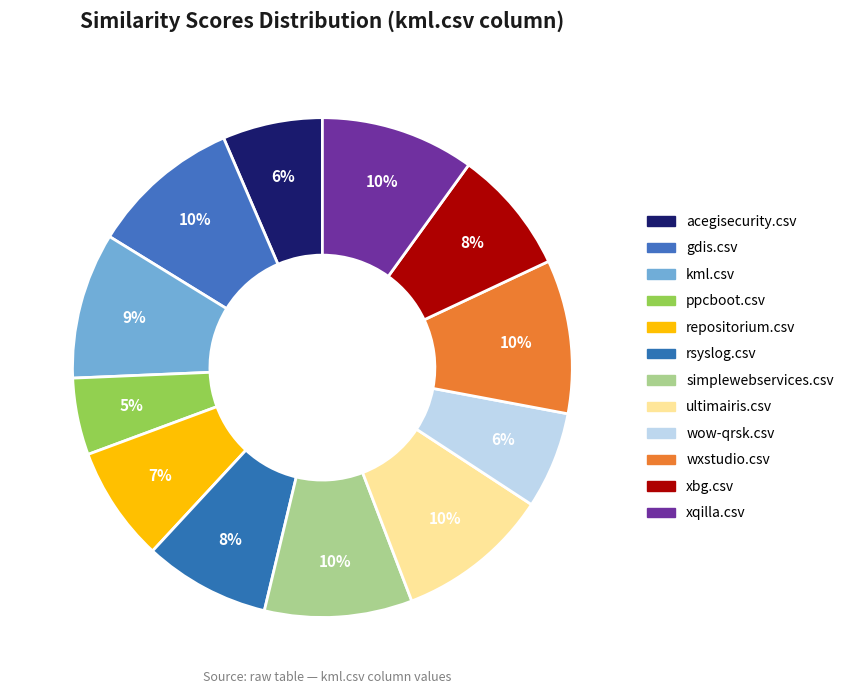

Count the number of slices in the pie.

12